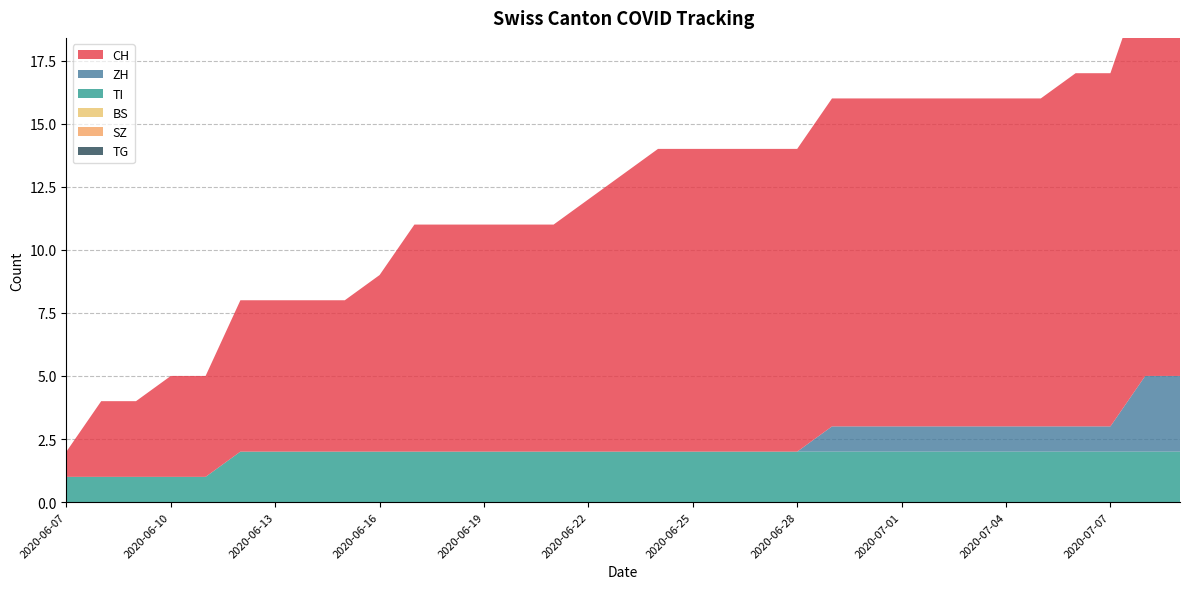

Reading right to left, extract all data points from this chart.

CH: 16	16	14	14	13	13	13	13	13	13	13	12	12	12	12	12	11	10	9	9	9	9	9	7	6	6	6	6	4	4	3	3	1
ZH: 3	3	1	1	1	1	1	1	1	1	1	0	0	0	0	0	0	0	0	0	0	0	0	0	0	0	0	0	0	0	0	0	0
TI: 2	2	2	2	2	2	2	2	2	2	2	2	2	2	2	2	2	2	2	2	2	2	2	2	2	2	2	2	1	1	1	1	1
BS: 0	0	0	0	0	0	0	0	0	0	0	0	0	0	0	0	0	0	0	0	0	0	0	0	0	0	0	0	0	0	0	0	0
SZ: 0	0	0	0	0	0	0	0	0	0	0	0	0	0	0	0	0	0	0	0	0	0	0	0	0	0	0	0	0	0	0	0	0
TG: 0	0	0	0	0	0	0	0	0	0	0	0	0	0	0	0	0	0	0	0	0	0	0	0	0	0	0	0	0	0	0	0	0